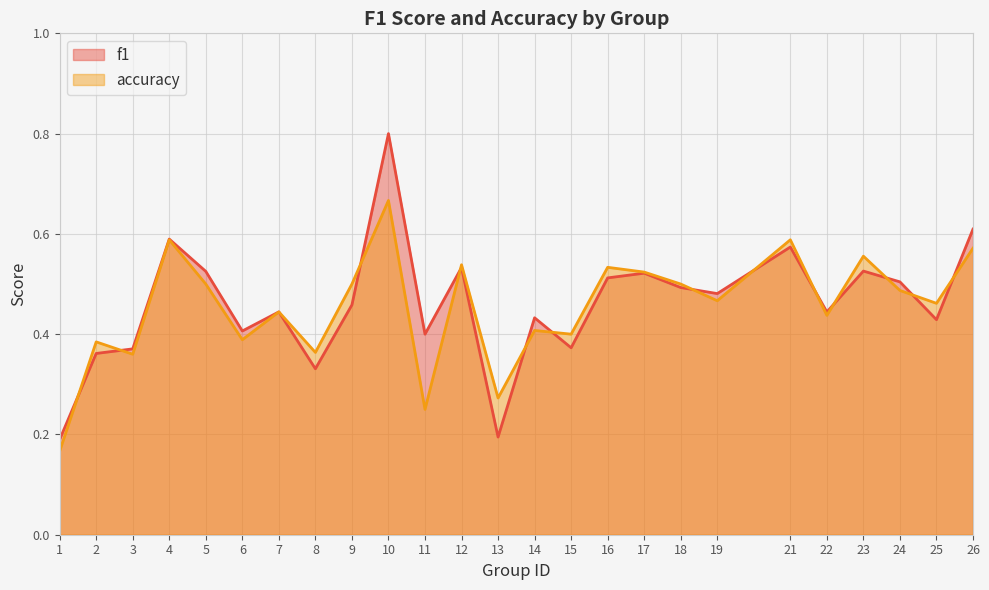

True or false: f1 and accuracy intersect in this chart.

True